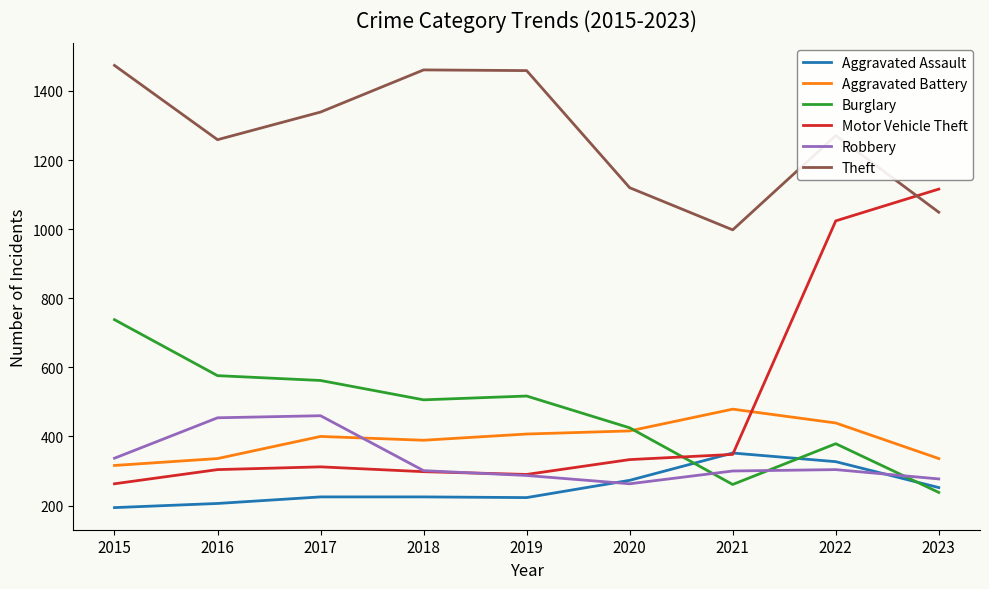

What is the difference between the second highest and minimum values in the Aggravated Assault series?

133